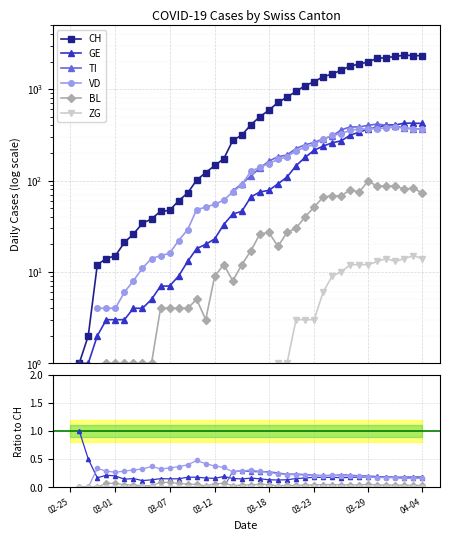

Where is the first local minimum for ZG?

24